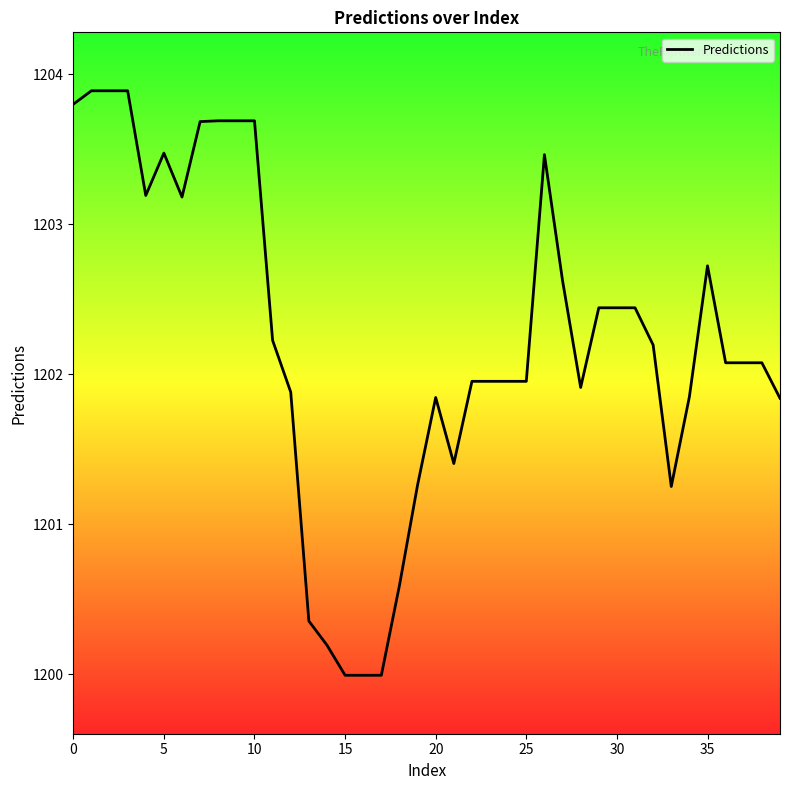

What is the minimum value shown in the chart?

1200.0